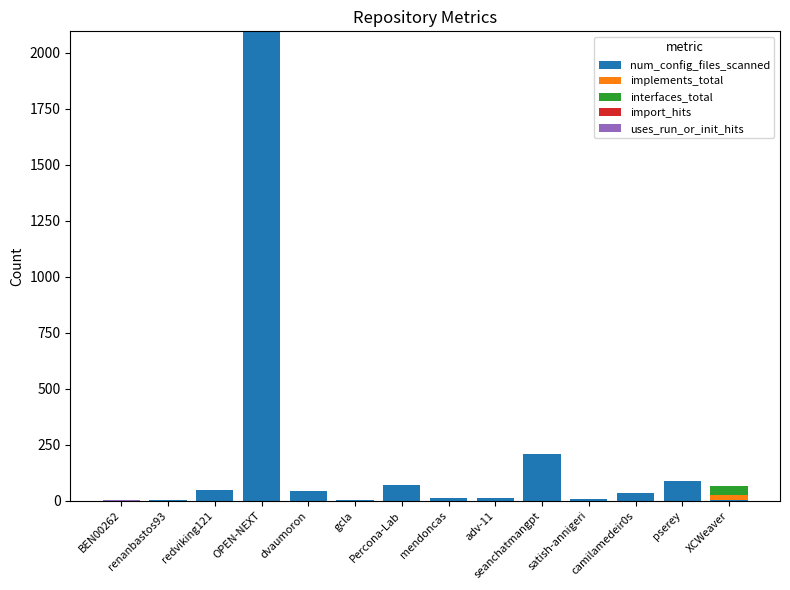

Are the bars horizontal?

No